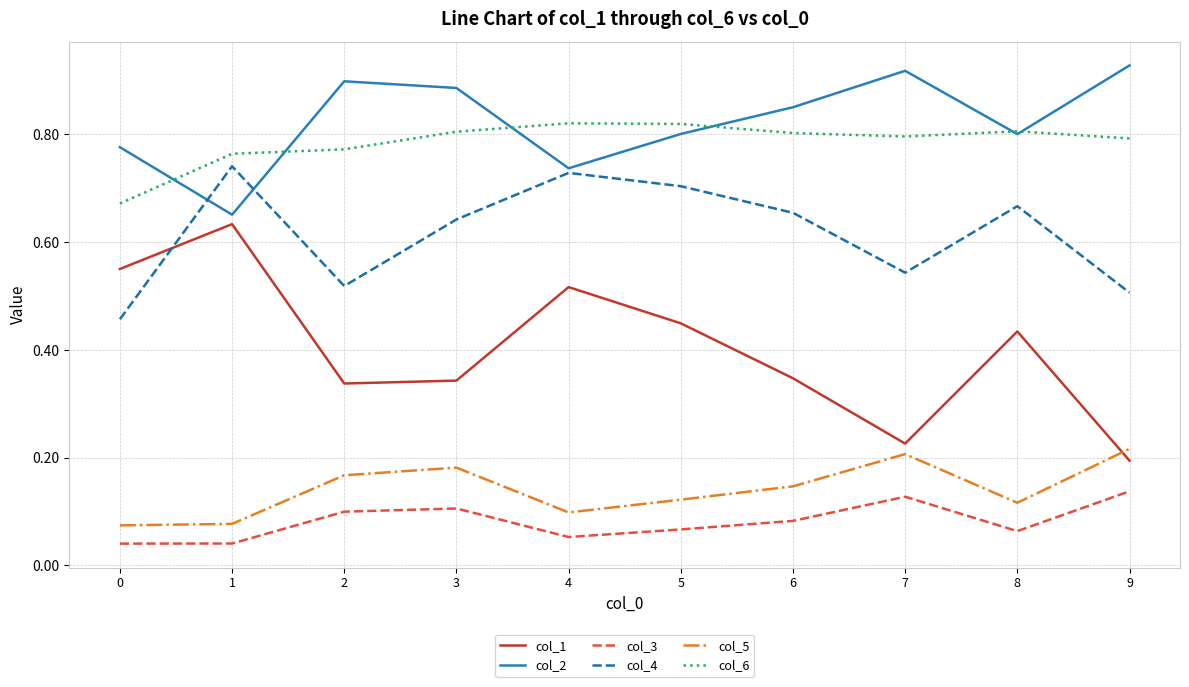

How many times do col_4 and col_1 cross each other?

1